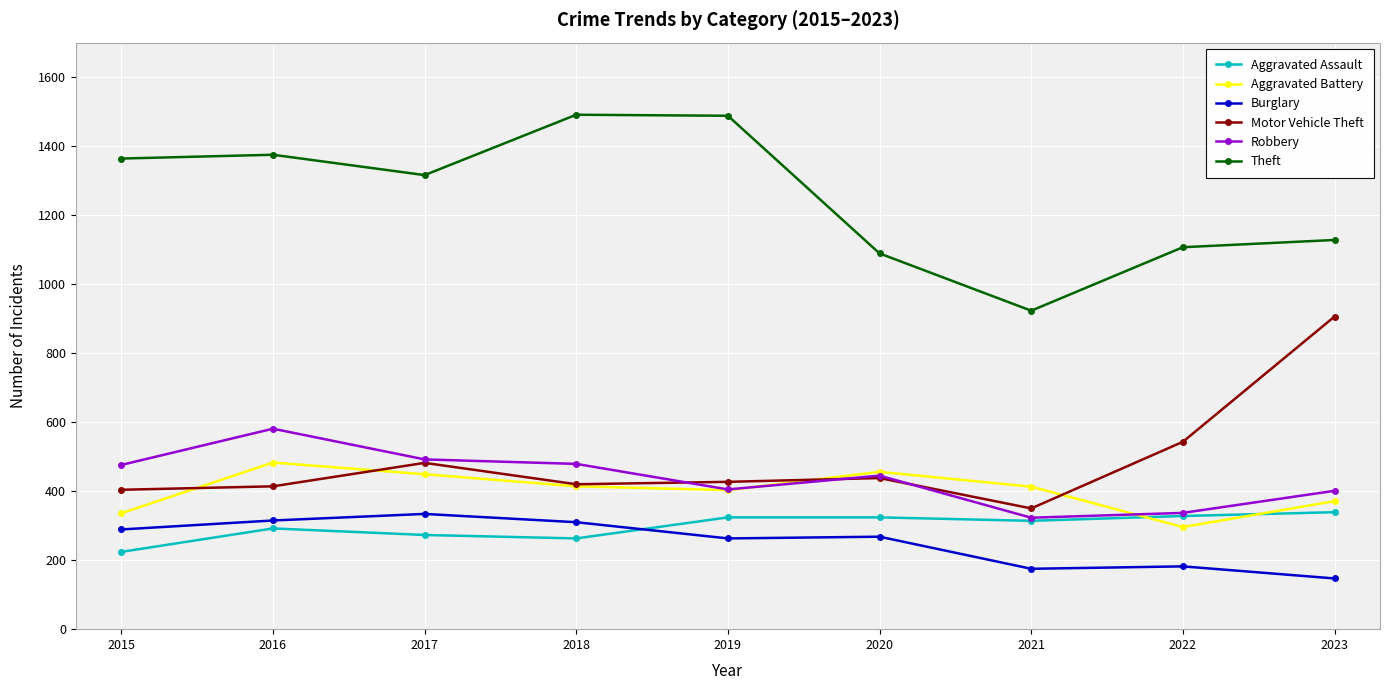

What is the value of the Aggravated Battery point at the 2nd from the left?

483